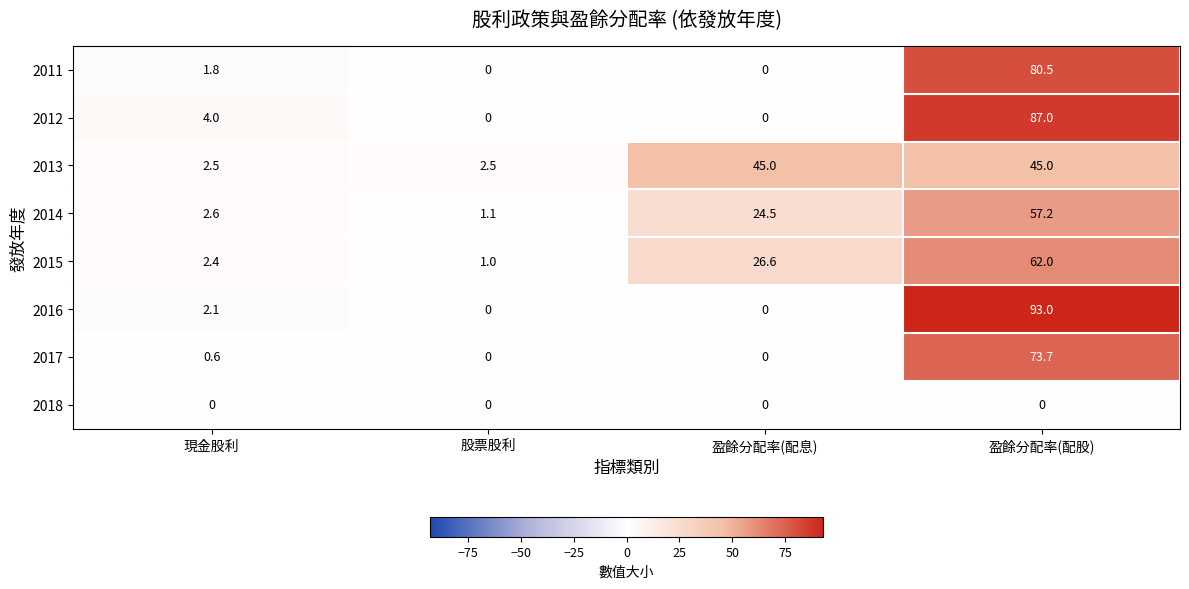

What is the total value across all series at 盈餘分配率(配息)?

96.1